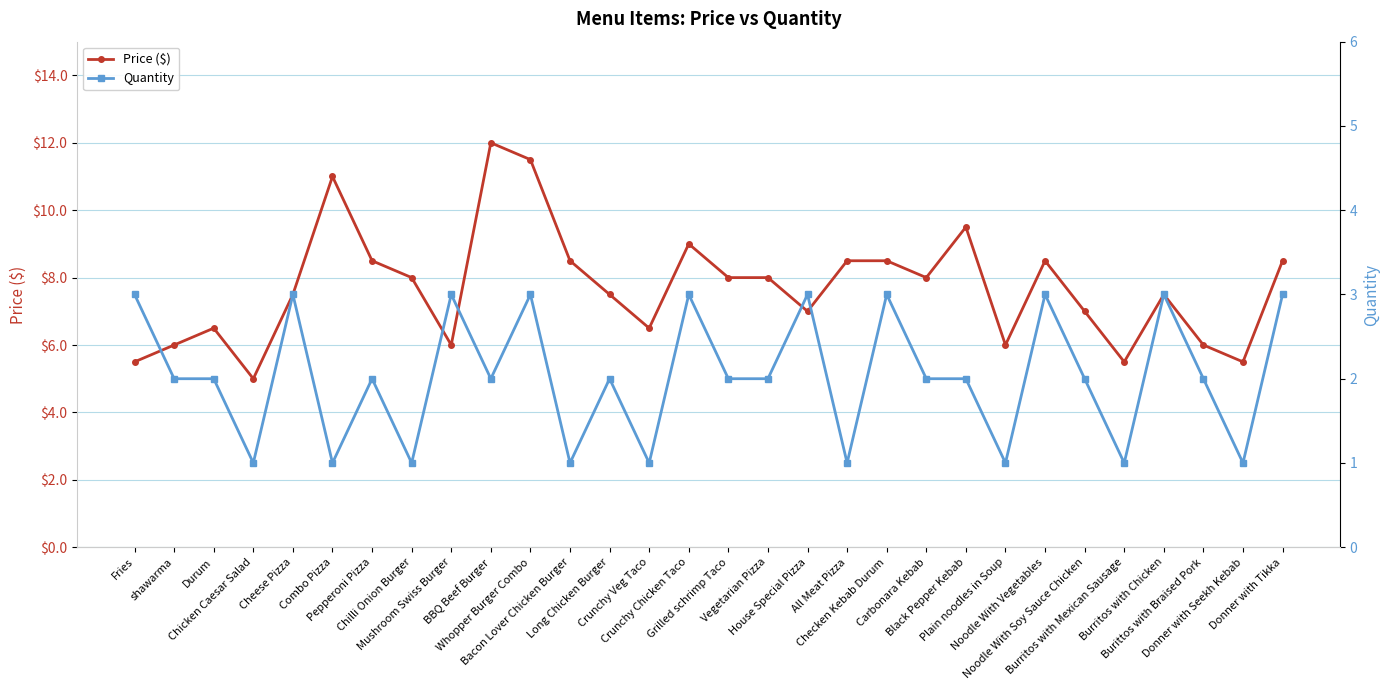

How many data points does each series have?

30